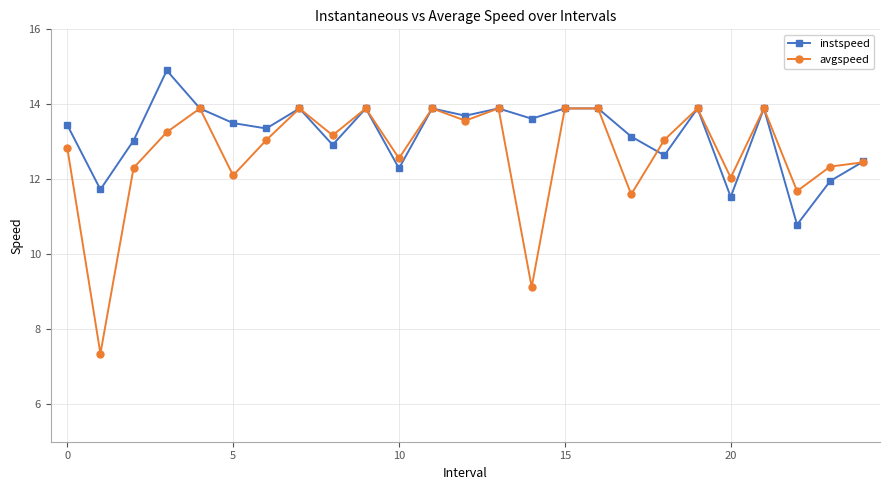

What is the value of the instspeed point at the 23rd from the left?

10.8